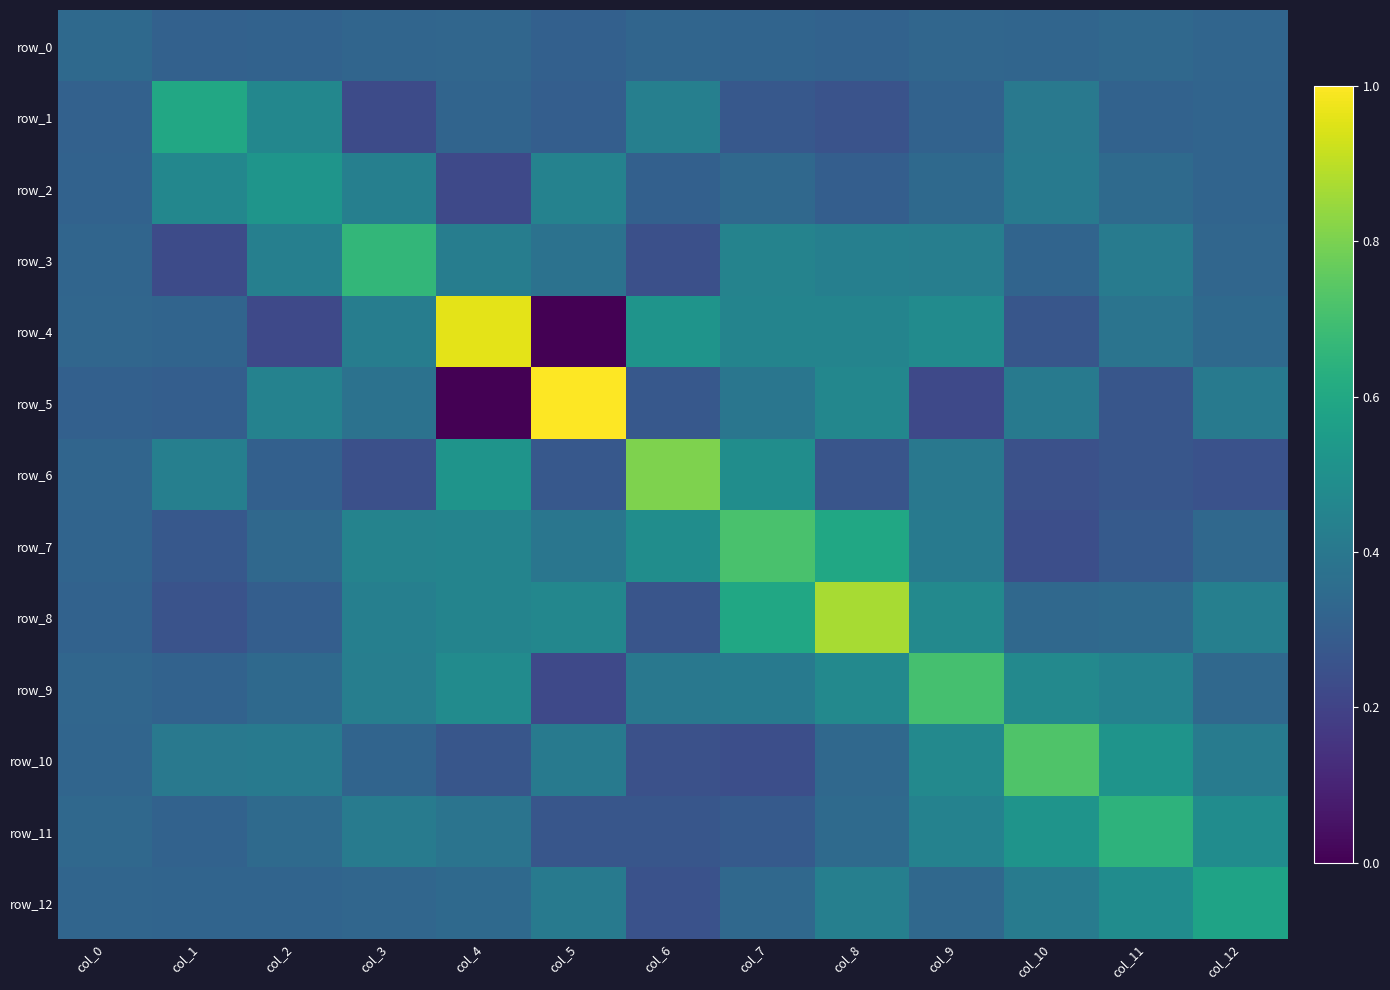

Which category has the lowest value across all series?

col_5